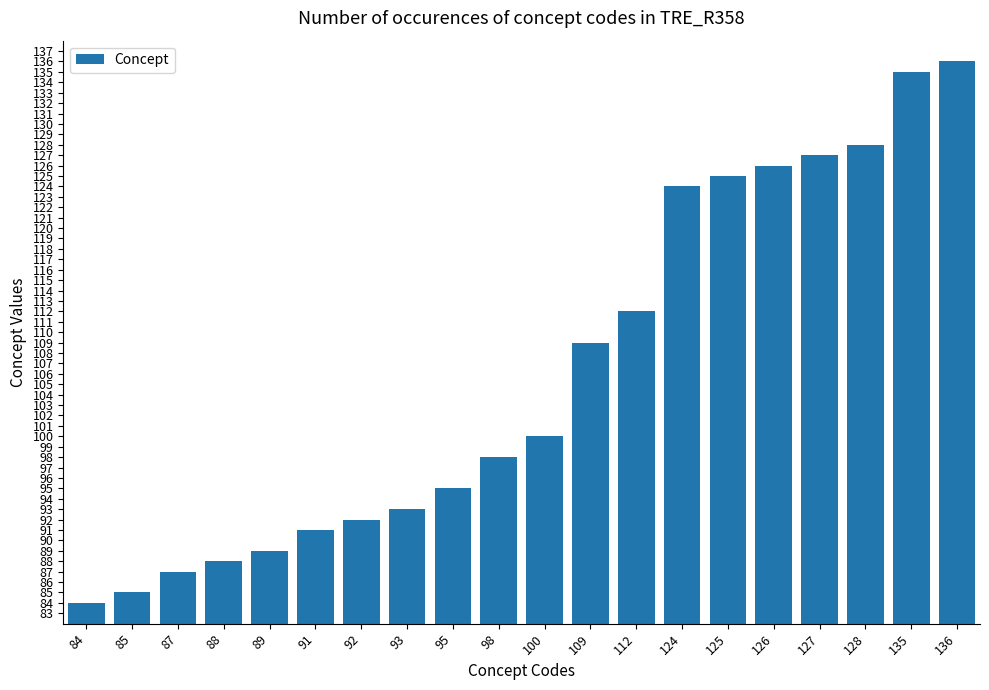

The value at 109 is 57. True or false?

False